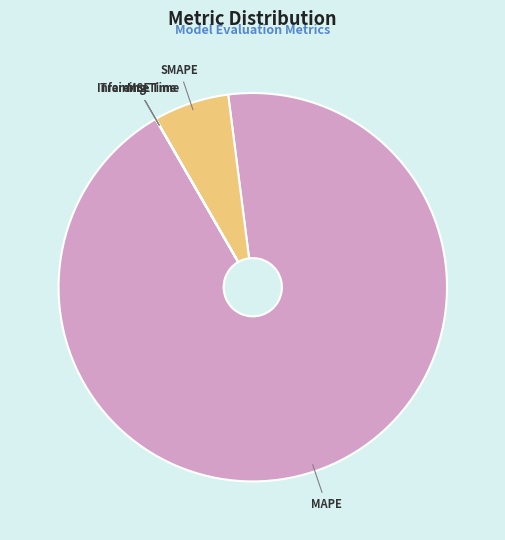

Which slice is the largest?

MAPE